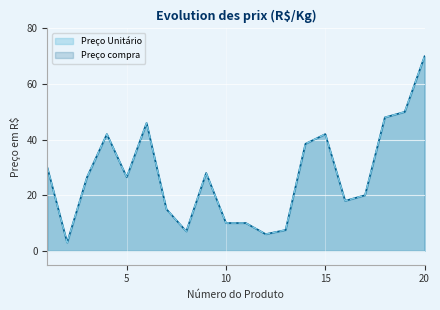

What is the value of the Preço Unitário point at the 3rd from the left?

26.5